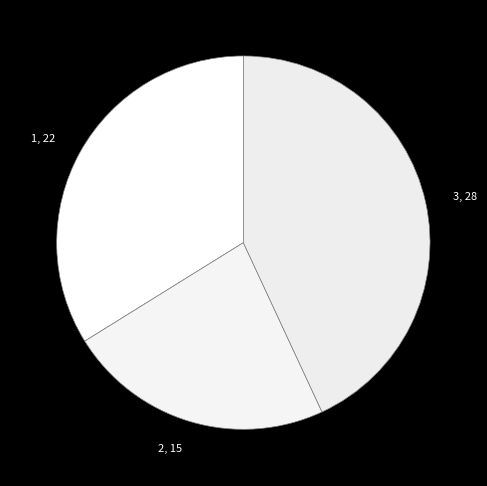

Combined, do 3, 28 and 2, 15 account for over 50%?

Yes